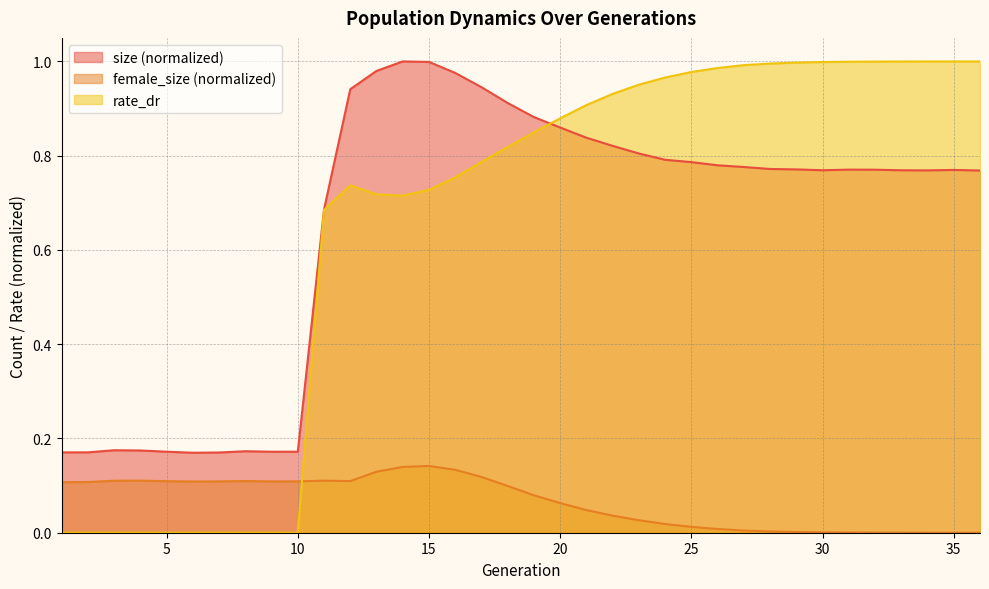

Reading left to right, transcribe all the data shown in this chart.

size: 1=0.2	2=0.2	3=0.2	4=0.2	5=0.2	6=0.2	7=0.2	8=0.2	9=0.2	10=0.2	11=0.7	12=0.9	13=1.0	14=1.0	15=1.0	16=1.0	17=0.9	18=0.9	19=0.9	20=0.9	21=0.8	22=0.8	23=0.8	24=0.8	25=0.8	26=0.8	27=0.8	28=0.8	29=0.8	30=0.8	31=0.8	32=0.8	33=0.8	34=0.8	35=0.8	36=0.8
female_size: 1=0.1	2=0.1	3=0.1	4=0.1	5=0.1	6=0.1	7=0.1	8=0.1	9=0.1	10=0.1	11=0.1	12=0.1	13=0.1	14=0.1	15=0.1	16=0.1	17=0.1	18=0.1	19=0.1	20=0.1	21=0.0	22=0.0	23=0.0	24=0.0	25=0.0	26=0.0	27=0.0	28=0.0	29=0.0	30=0.0	31=0.0	32=0.0	33=0.0	34=0.0	35=0.0	36=0.0
rate_dr: 1=0.0	2=0.0	3=0.0	4=0.0	5=0.0	6=0.0	7=0.0	8=0.0	9=0.0	10=0.0	11=0.7	12=0.7	13=0.7	14=0.7	15=0.7	16=0.8	17=0.8	18=0.8	19=0.8	20=0.9	21=0.9	22=0.9	23=1.0	24=1.0	25=1.0	26=1.0	27=1.0	28=1.0	29=1.0	30=1.0	31=1.0	32=1.0	33=1.0	34=1.0	35=1.0	36=1.0